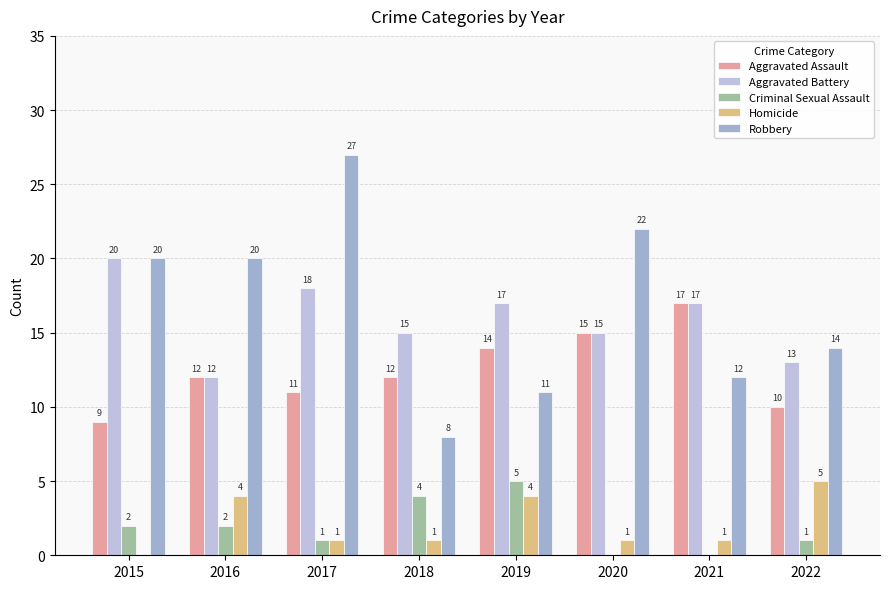

Where does the Robbery series first go above 20?

2017